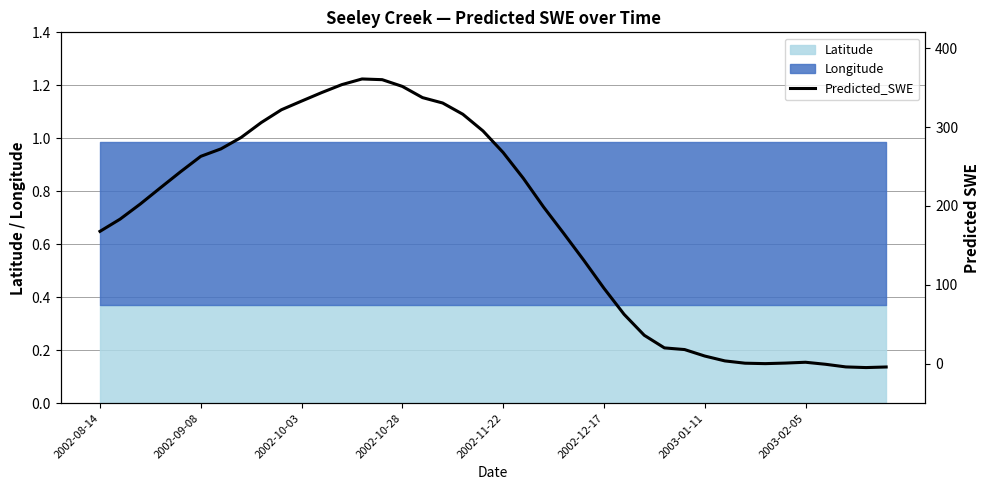

What is the difference between the second highest and second lowest values?

364.1